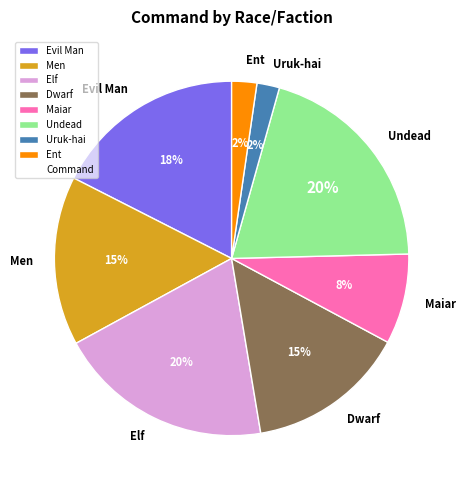

To the nearest percent, what is the difference between the largest and smallest slice percentages?

18%